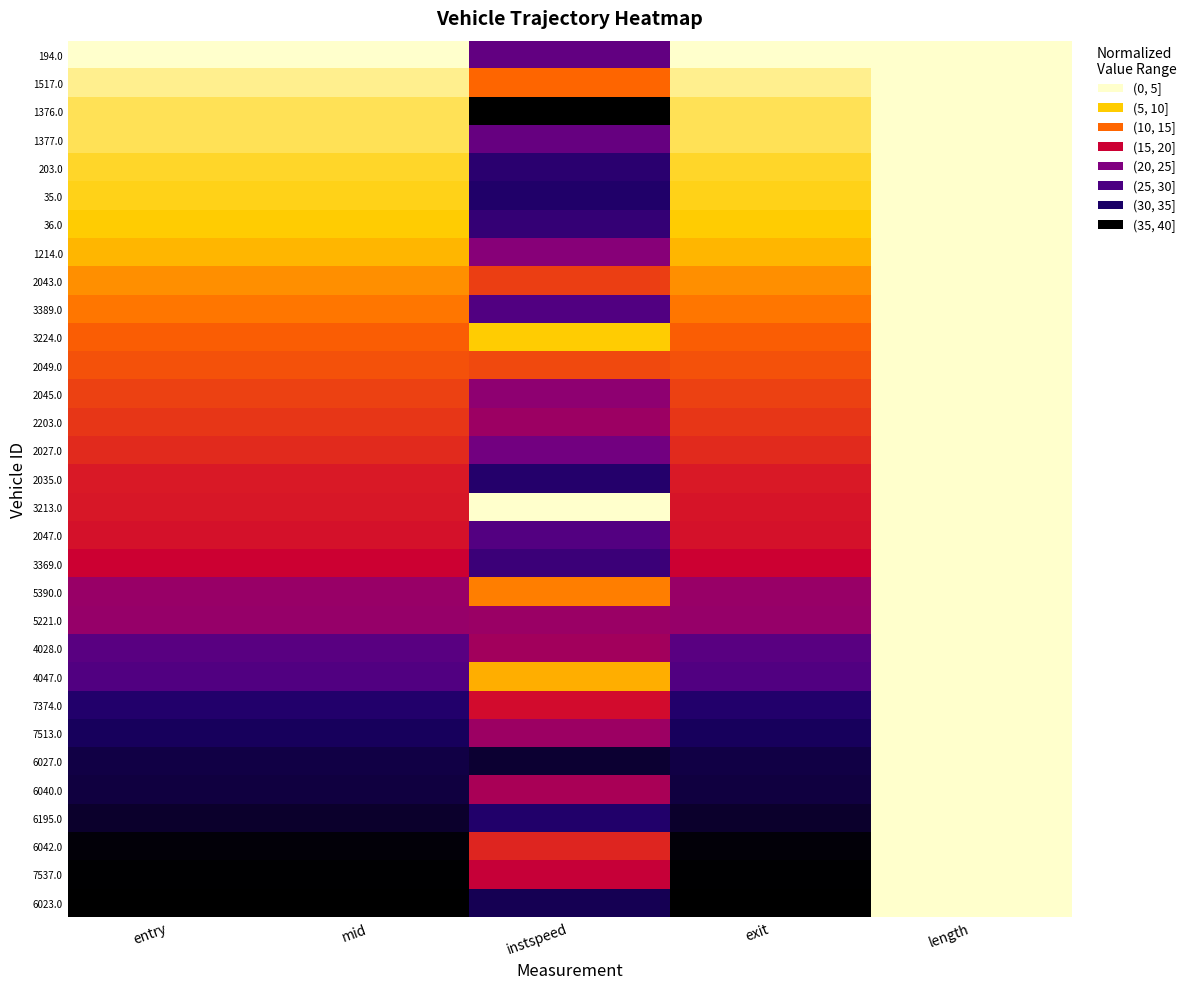

Count the number of data series in this chart.

31